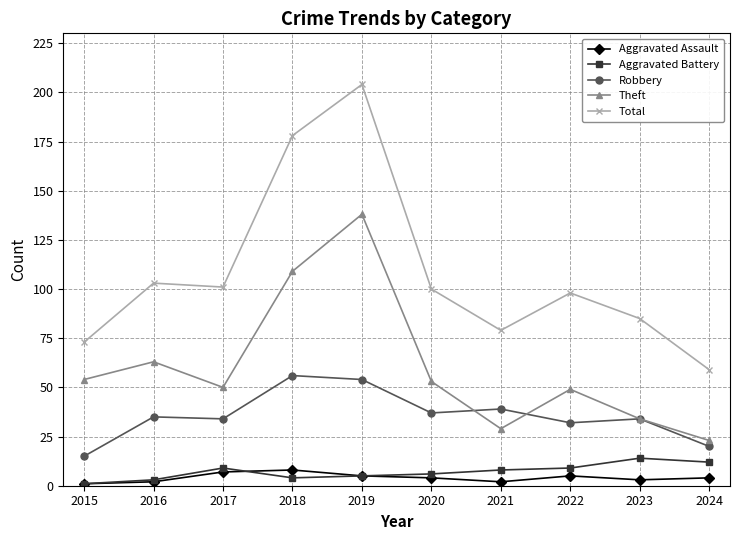

Which series has the largest total across all categories?

Total